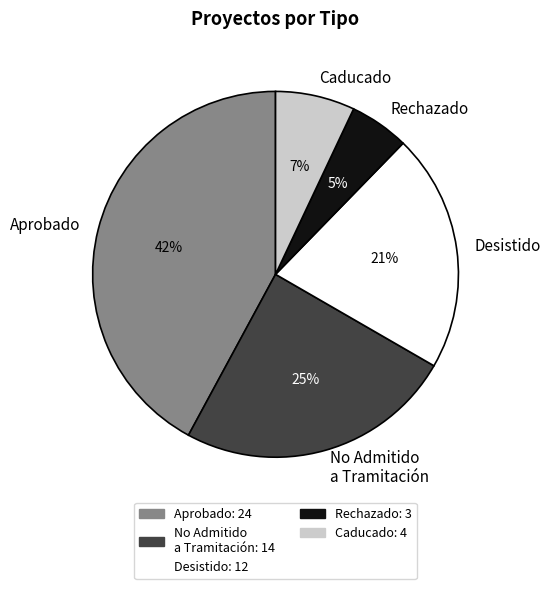

Between Rechazado and Desistido, which is larger?

Desistido